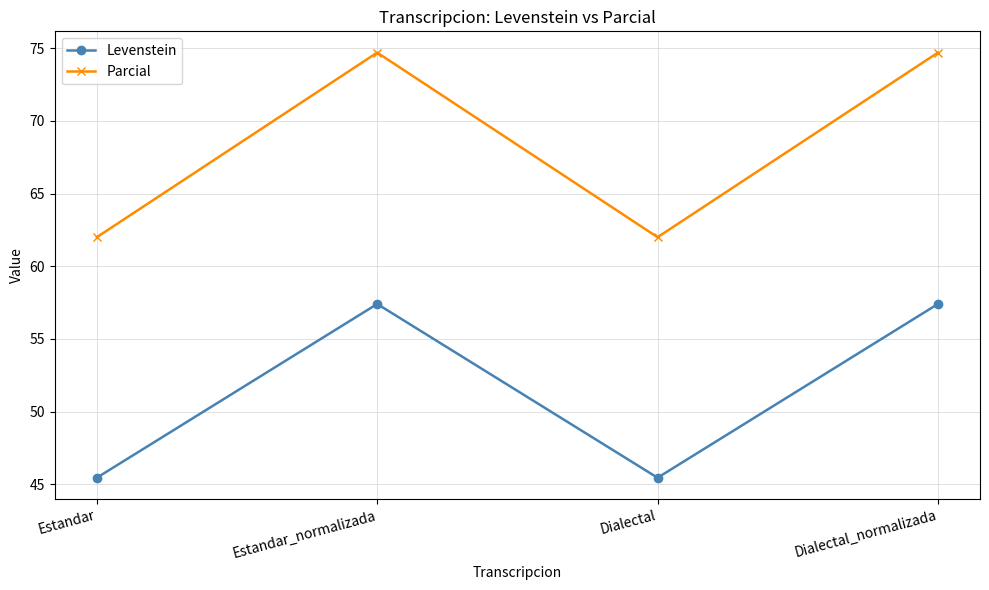

Does the chart have visible grid lines?

Yes